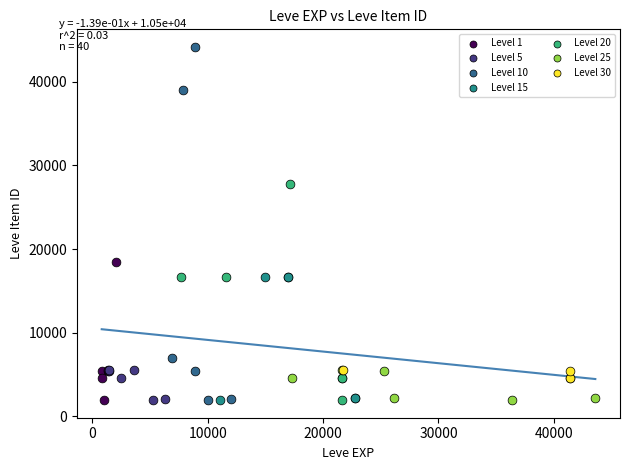

Which series contains the highest Y value?

Level 10